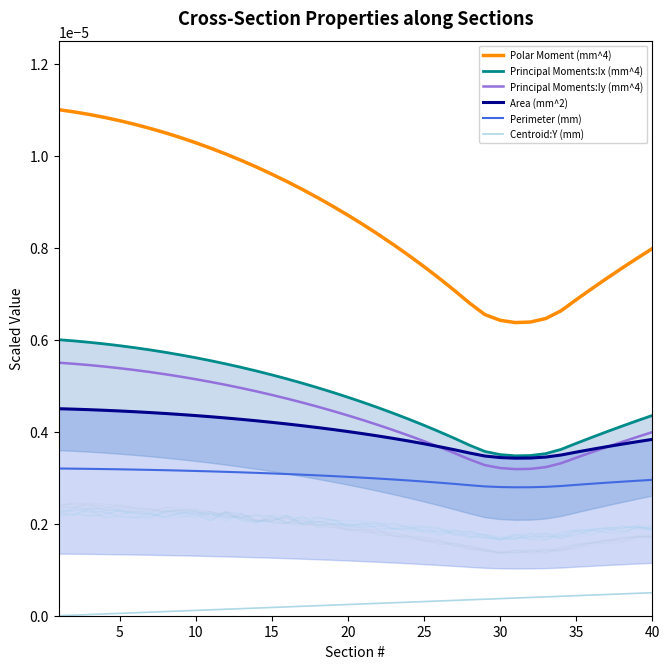

True or false: Principal Moments:Iy (mm^4) and Principal Moments:Ix (mm^4) intersect in this chart.

False